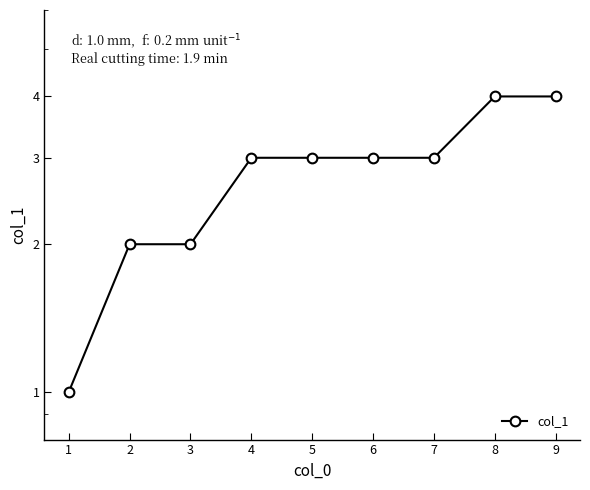

List the labels in order of value, largest first.

8, 9, 4, 5, 6, 7, 2, 3, 1